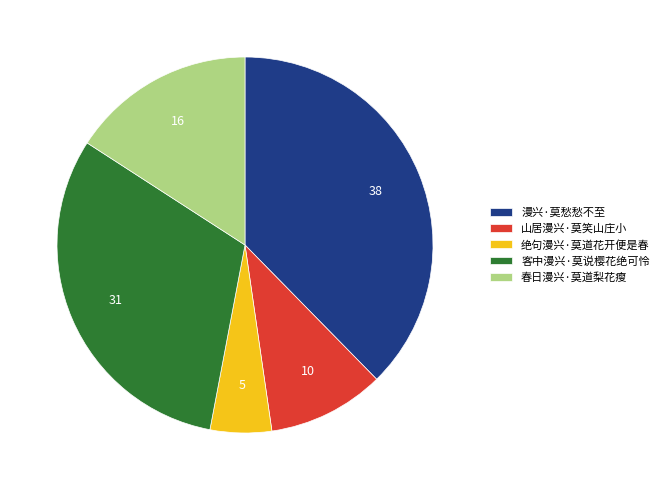

Is the sum of 客中漫兴·莫说樱花绝可怜 and 绝句漫兴·莫道花开便是春 greater than half?

No